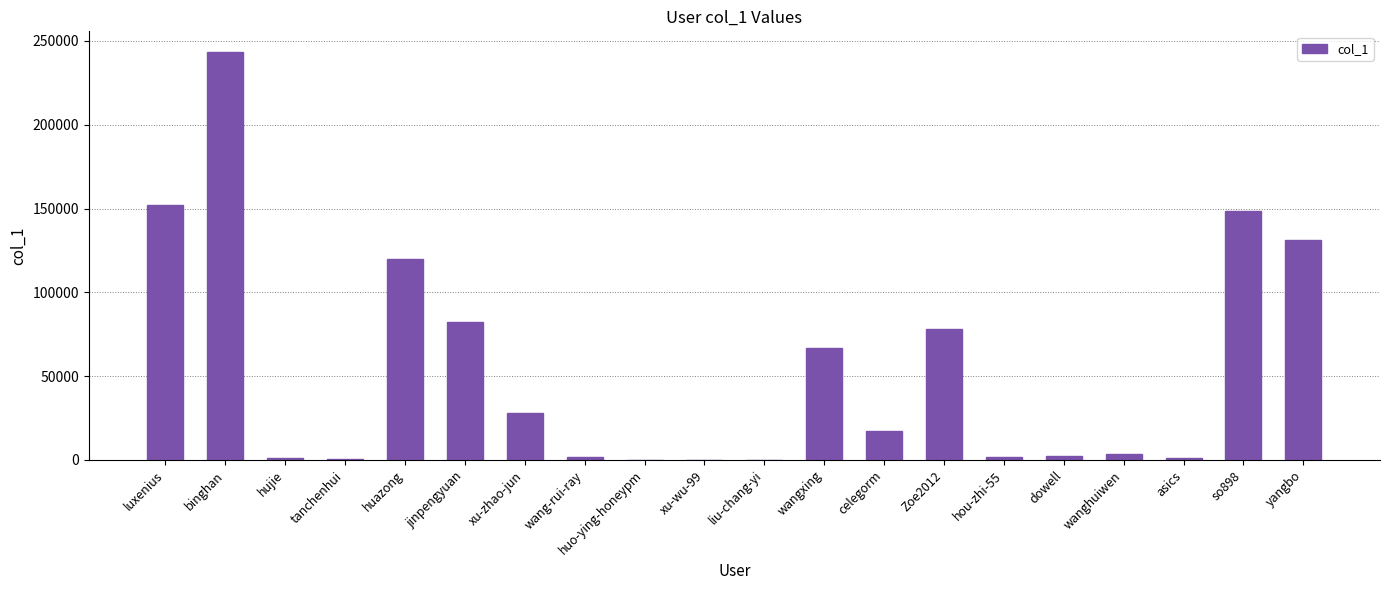

Are the bars horizontal?

No